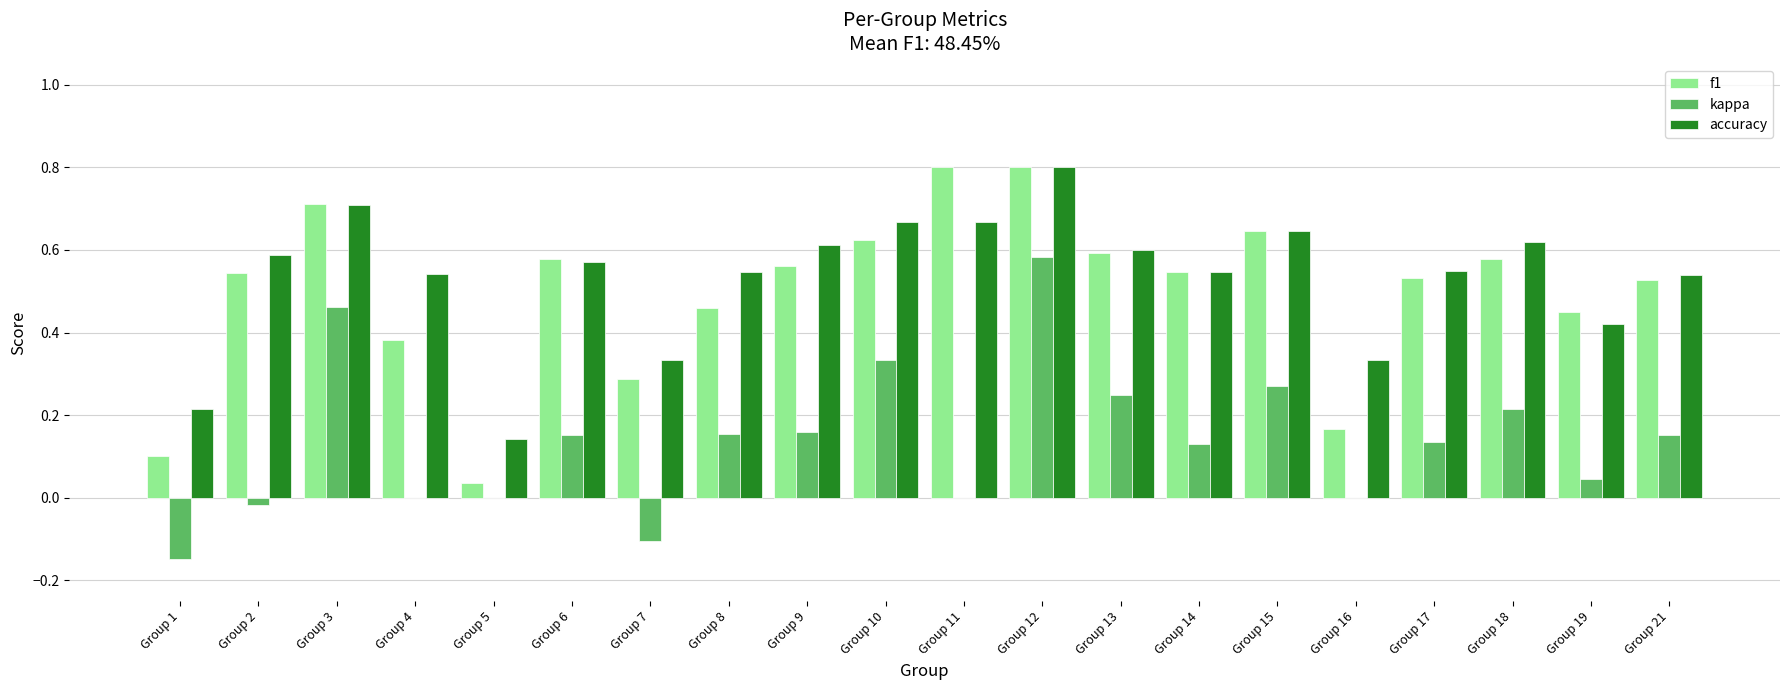

At which category is the sum across all series the highest?

Group 12